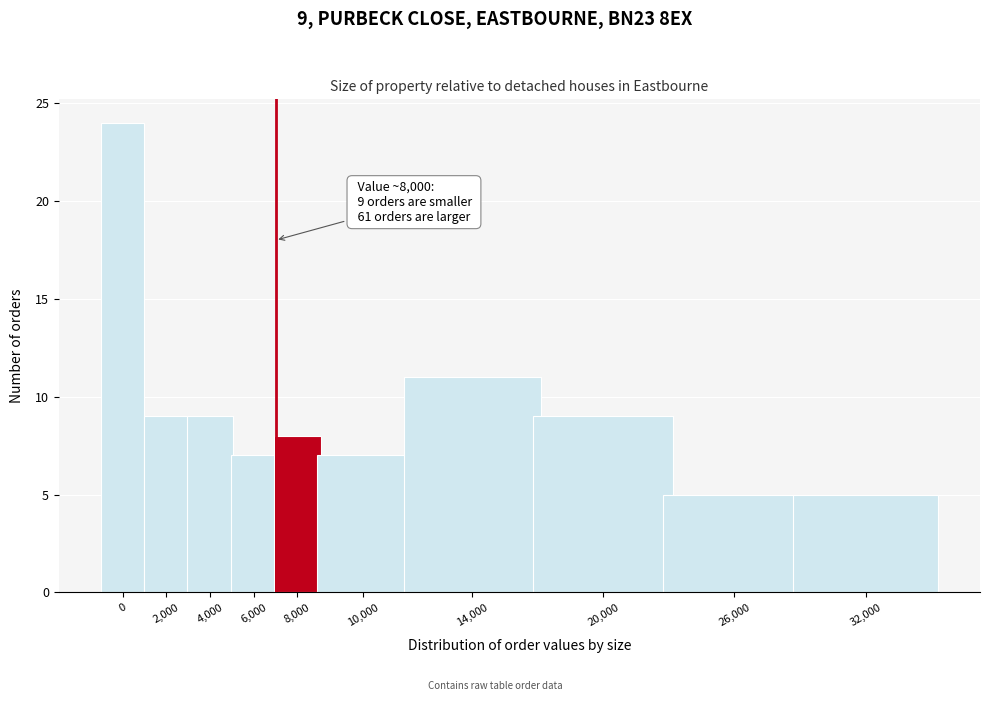

Reading right to left, what are all the values shown in this chart?

5	5	9	11	7	8	7	9	9	24